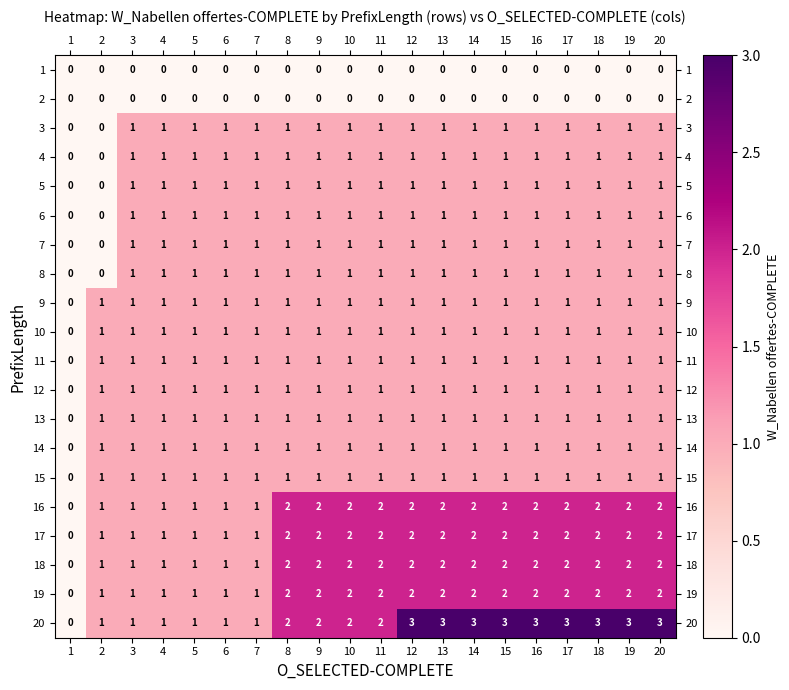

What is the sum of all 16 values?

32